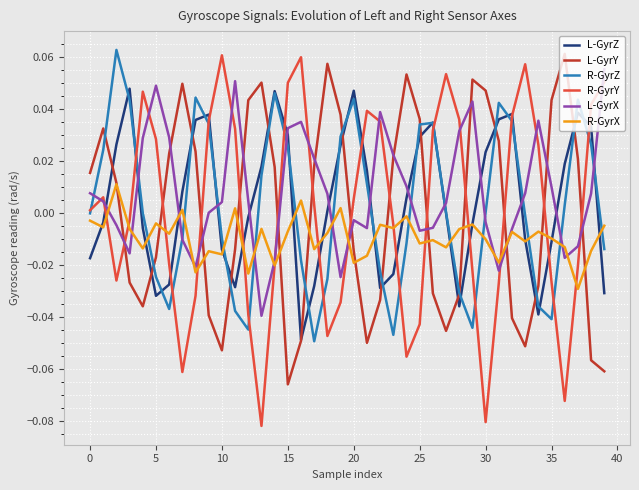

What is the label of the 17th point from the right?

23